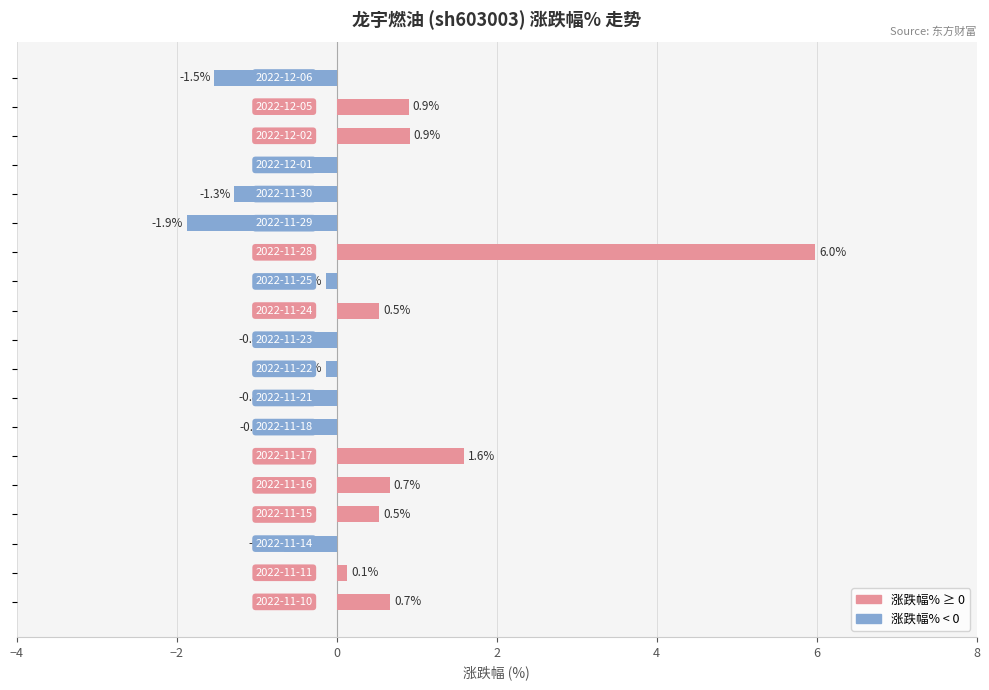

What is the sum of all values?

3.4